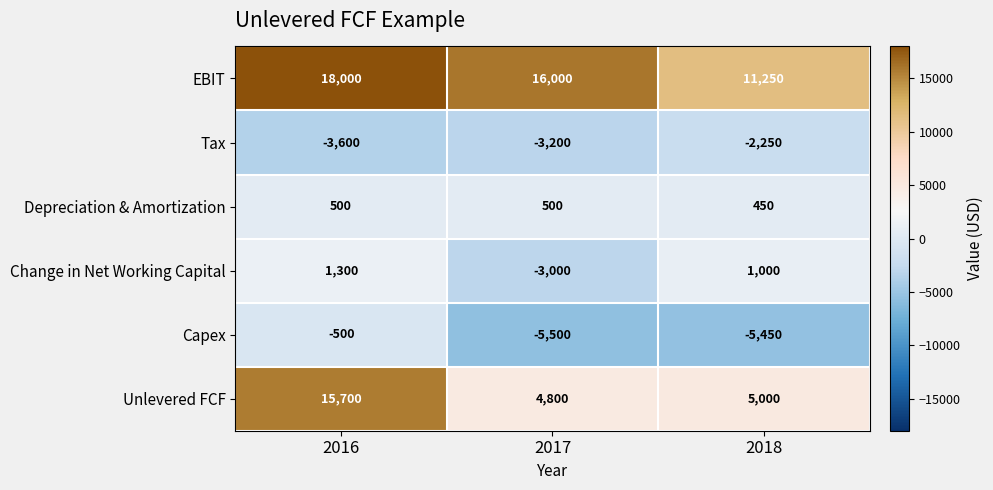

Reading left to right, what are all the values shown in this chart?

EBIT: 18000	16000	11250
Tax: -3600	-3200	-2250
Depreciation & Amortization: 500	500	450
Change in Net Working Capital: 1300	-3000	1000
Capex: -500	-5500	-5450
Unlevered FCF: 15700	4800	5000